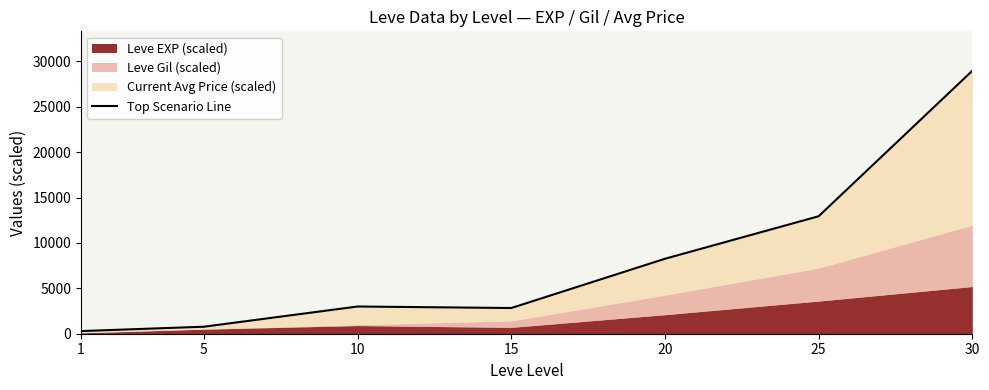

Reading left to right, extract all data points from this chart.

1=291.0	5=772.7	10=2999.0	15=2831.9	20=8259.9	25=12943.1	30=28973.0